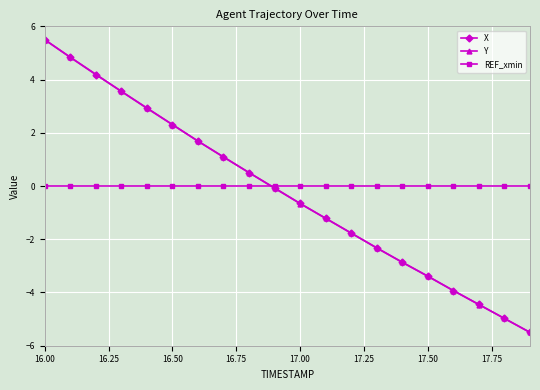

What is the minimum value shown in the chart?

-5.5